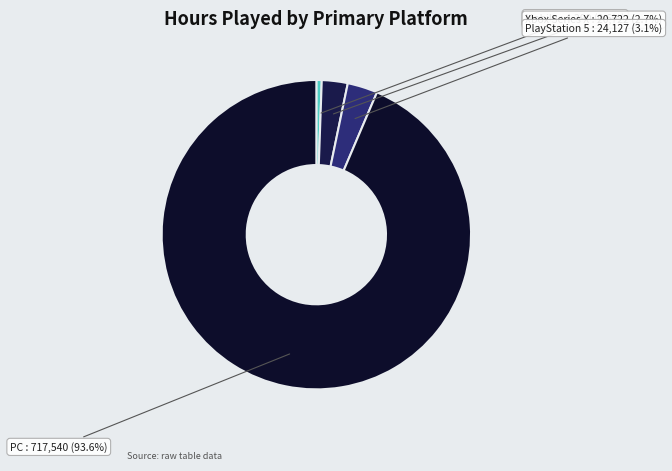

Is it true that Mobile is 7% of the pie?

False